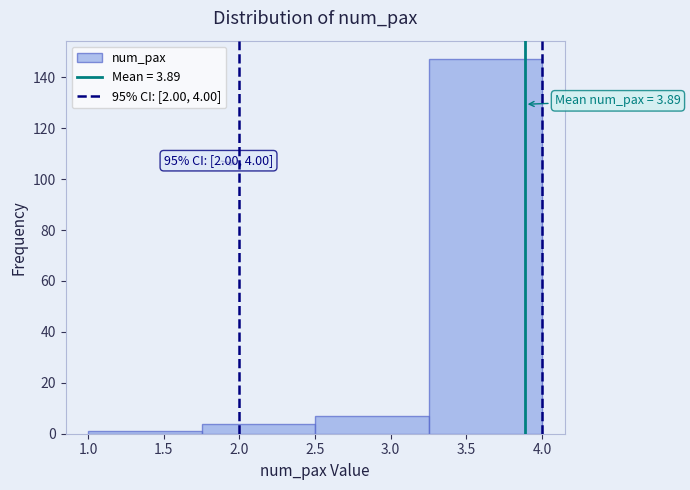

Over which range of the x-axis is the bar tallest?

3.25 to 4.00